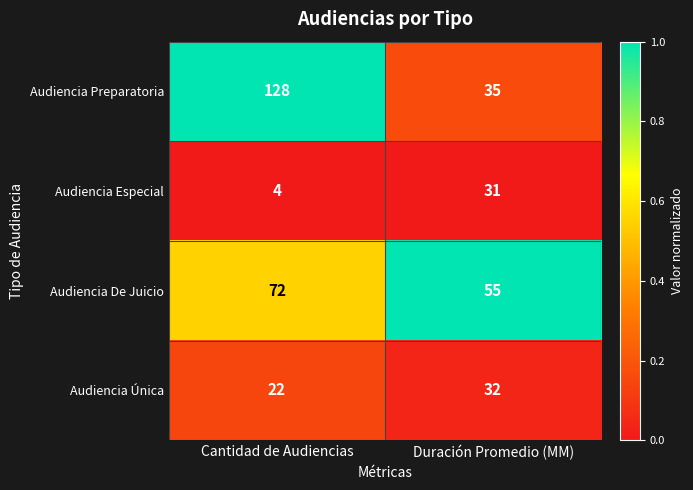

At which category does the chart reach its minimum across all series?

Cantidad de Audiencias